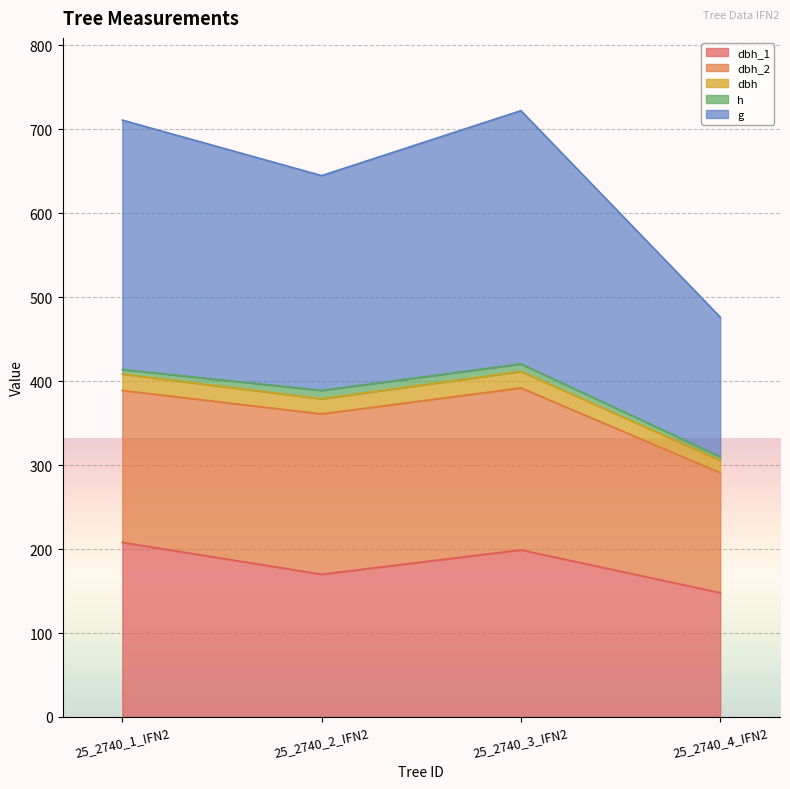

True or false: dbh_1 and g cross at least once.

False